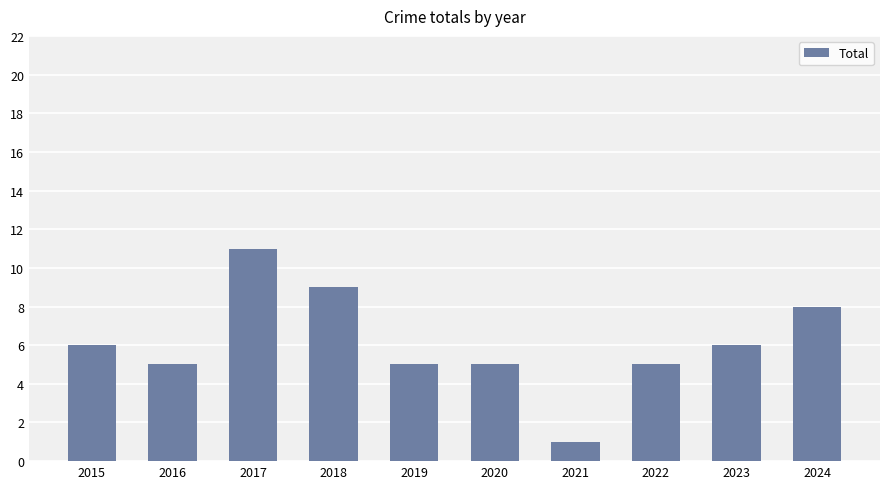

How many values are below 6?

5